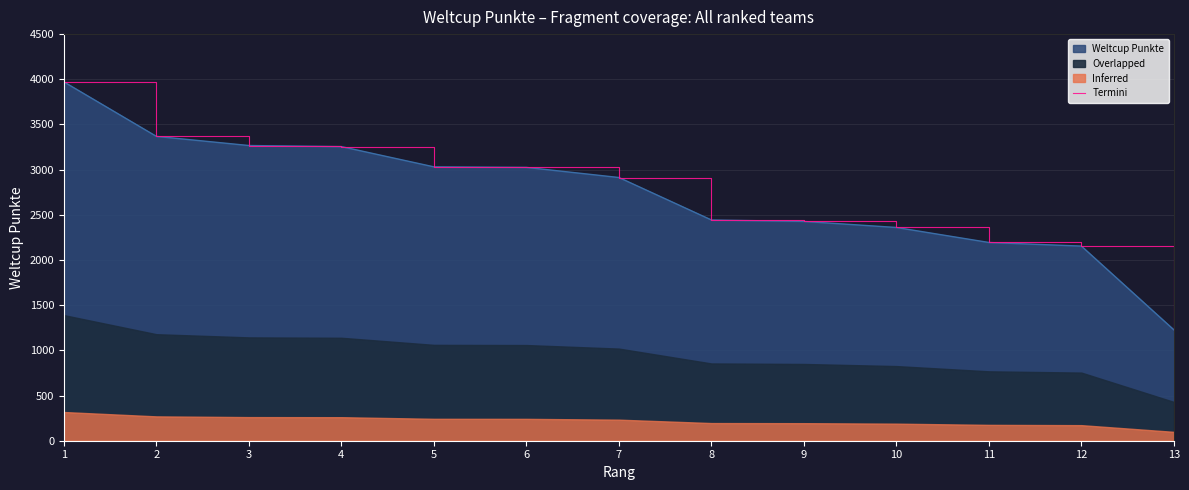

Reading left to right, what are all the values shown in this chart?

3971	3368	3267	3255	3031	3025	2913	2443	2427	2360	2194	2154	1227